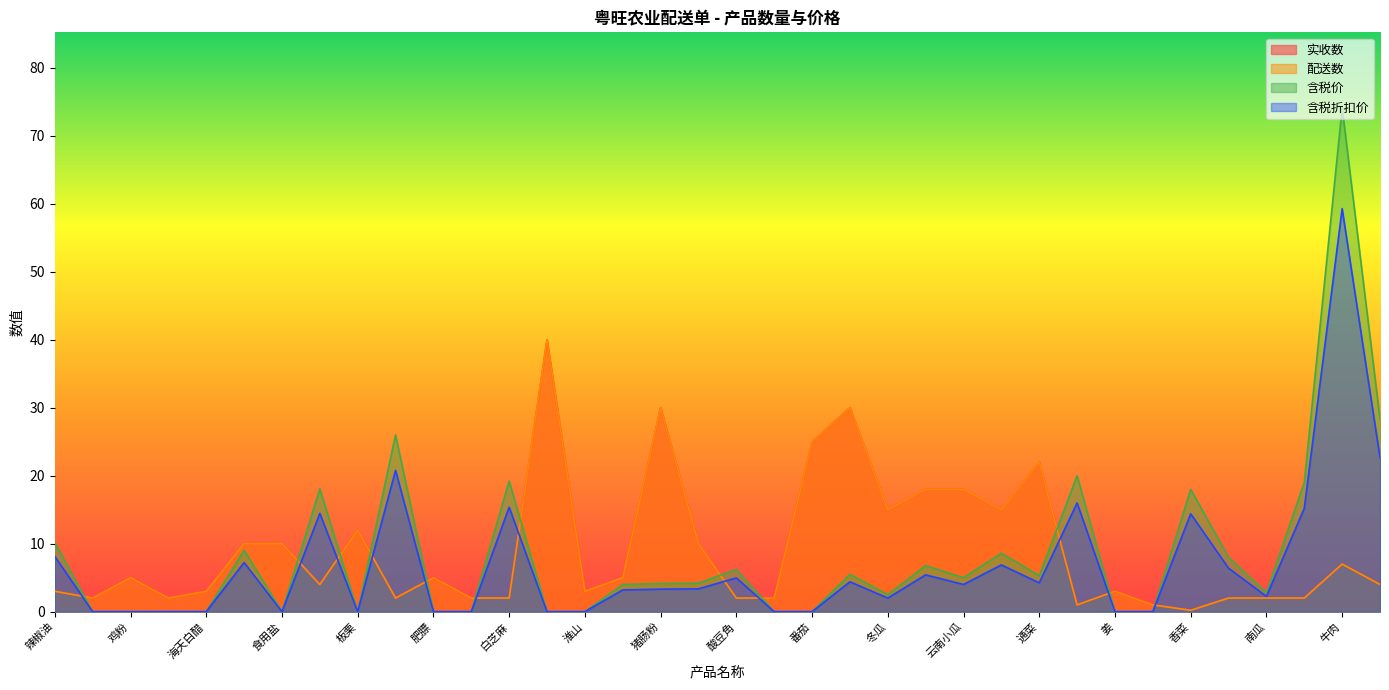

What is the label of the 16th point from the left?

红萝卜